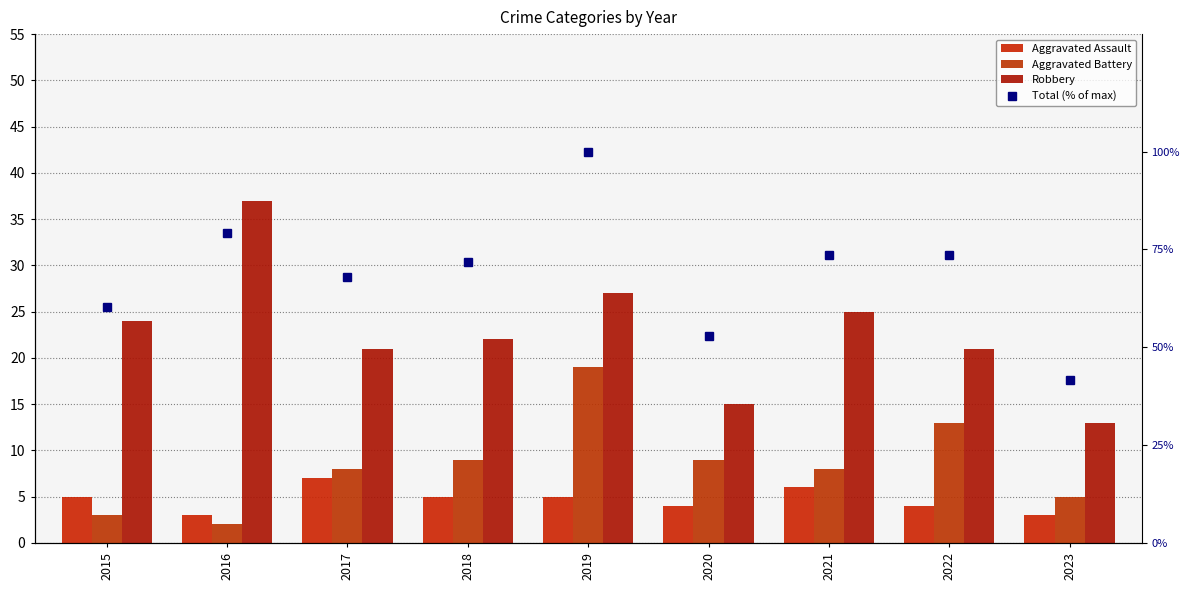

Which series has the widest spread of values?

Total (% of max)